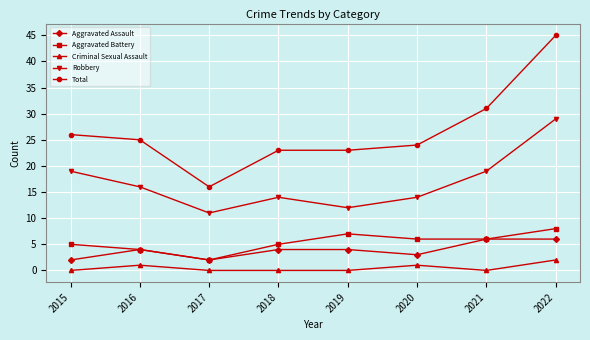

Count the number of categories in the chart.

8